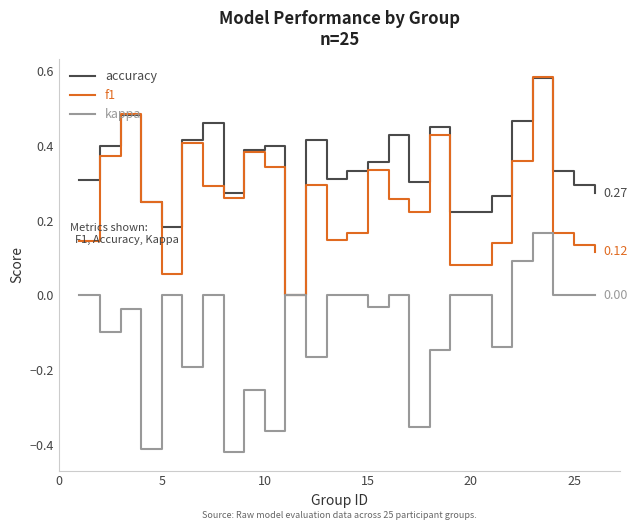

Rank the series by their average value, from lowest to highest.

kappa, f1, accuracy